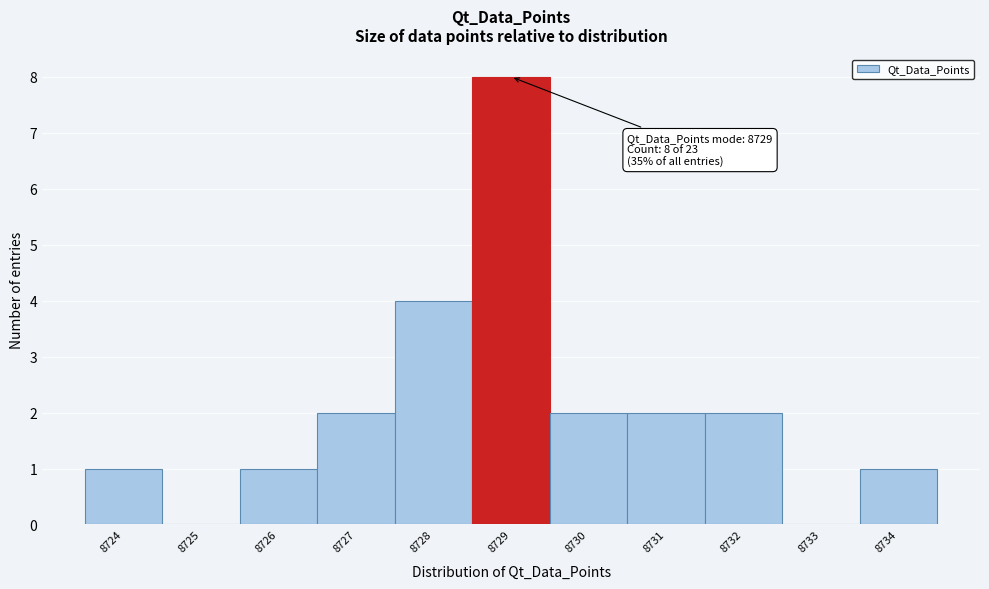

Over which range of the x-axis is the bar tallest?

8728.5 to 8729.5